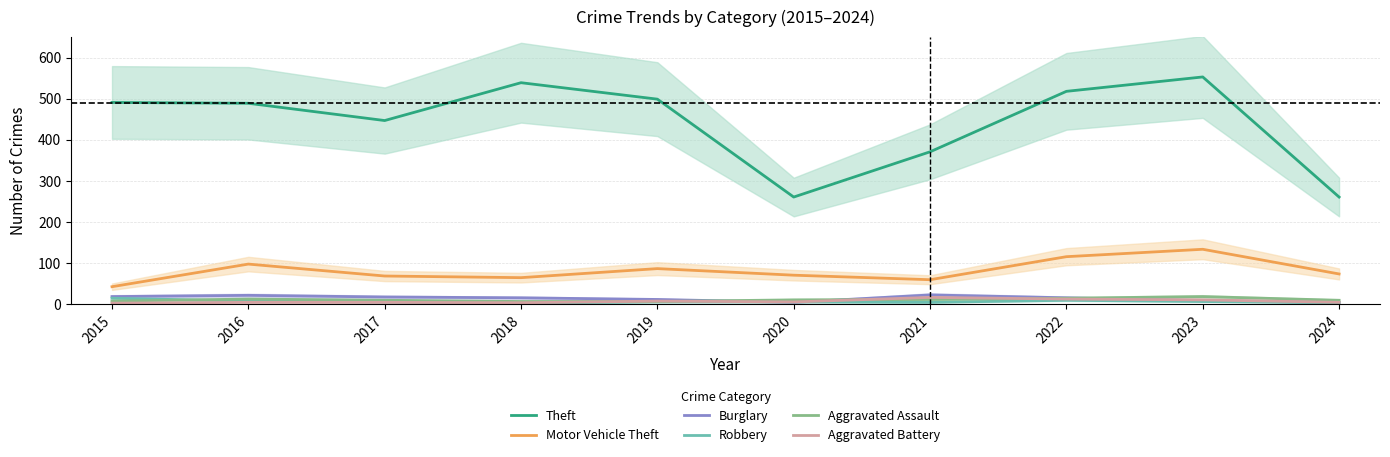

Between 2016 and 2021, which is larger?

2016